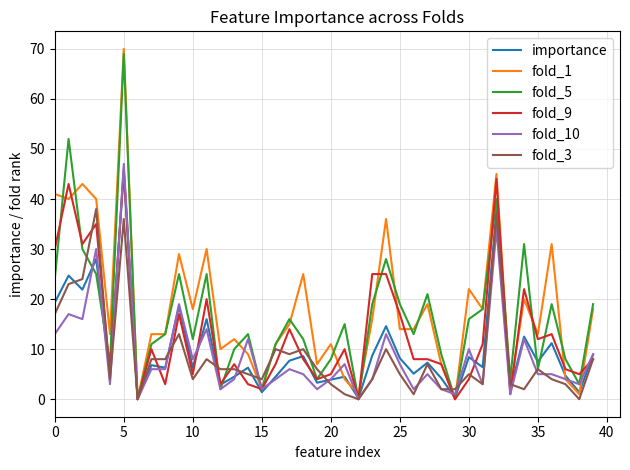

What is the maximum value shown in the chart?

70.0